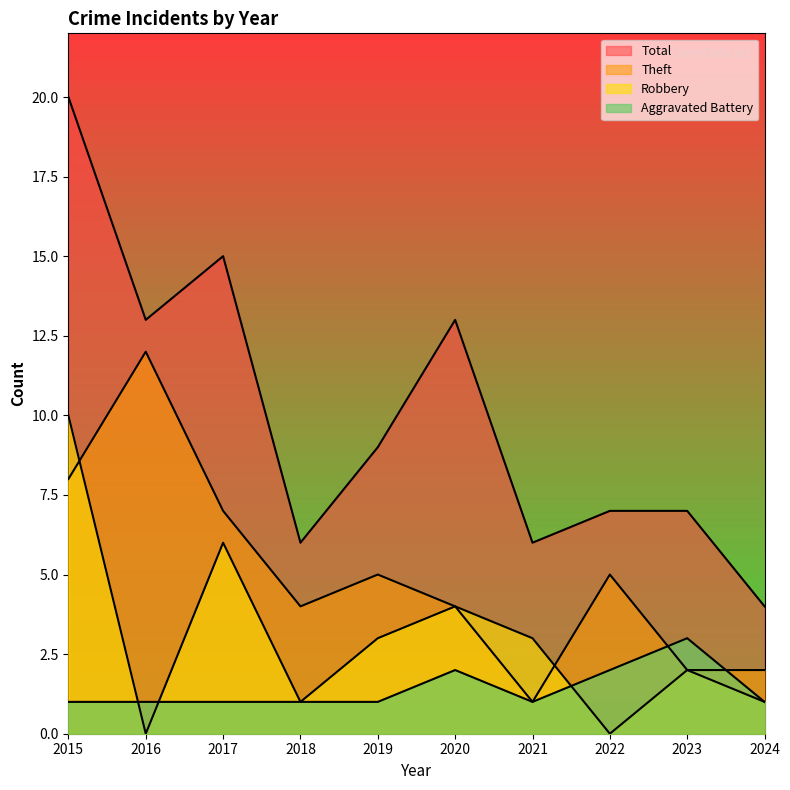

What is the sum of all Total values?

100